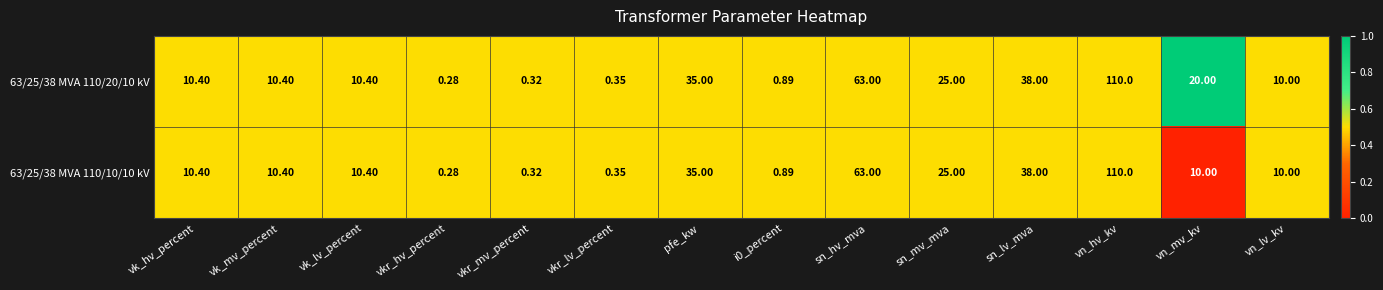

Is the value of 63/25/38 MVA 110/10/10 kV at sn_lv_mva greater than the value of 63/25/38 MVA 110/20/10 kV at vn_hv_kv?

No